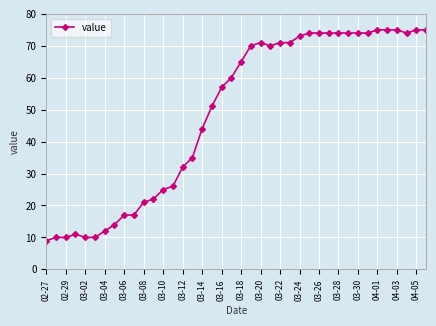

What is the average value?

49